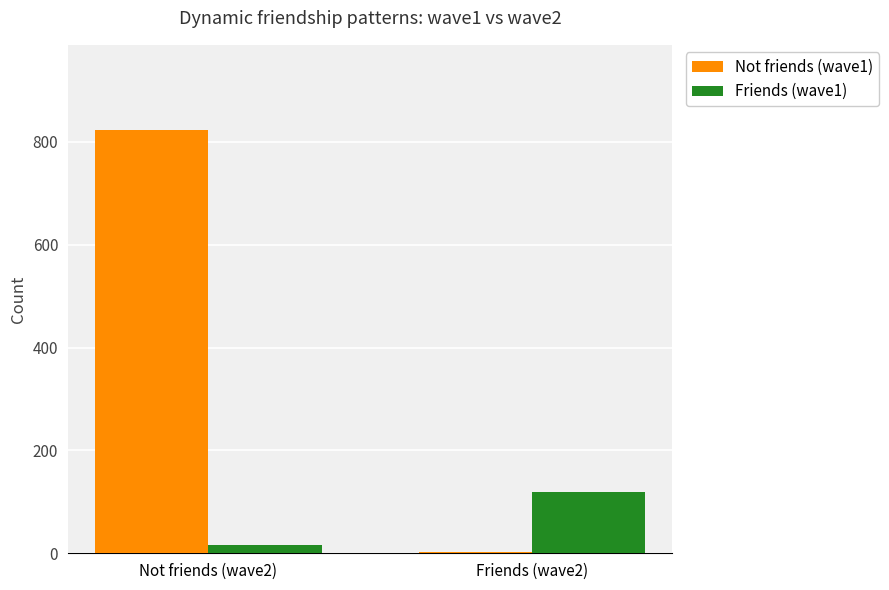

The value of Friends (wave1) at Friends (wave2) is 120. True or false?

True